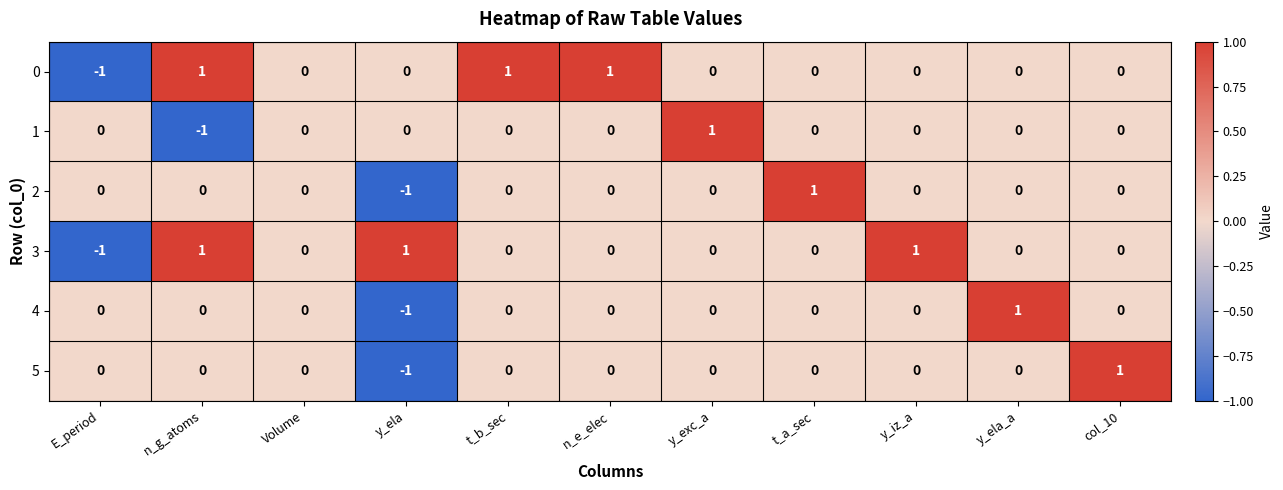

Is it true that 5 equals -2 at y_ela?

False